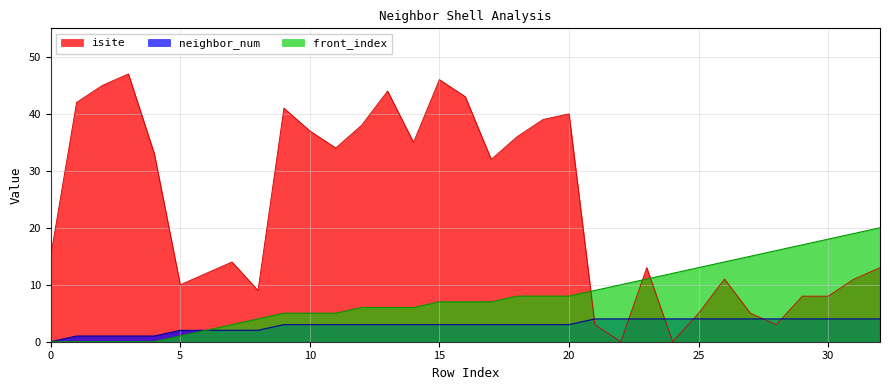

How many lines are shown in the chart?

3